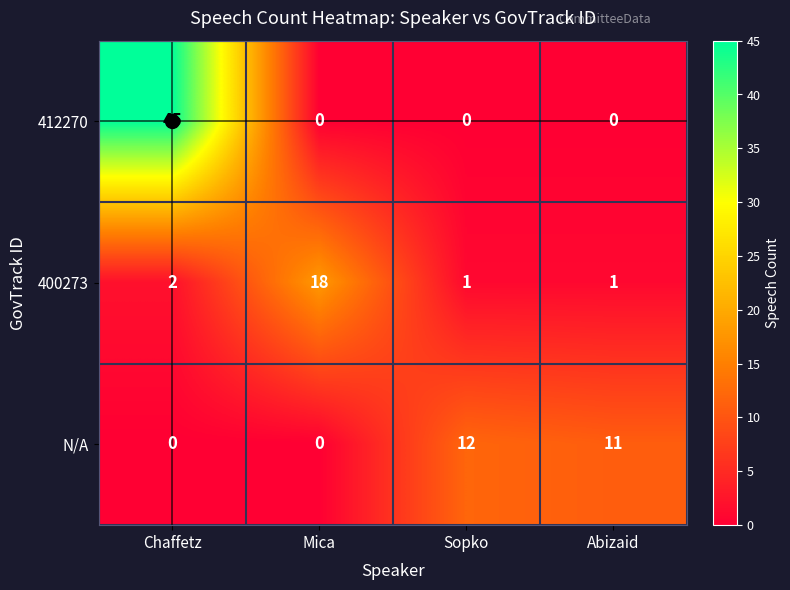

At how many categories does at least one series exceed 22?

1